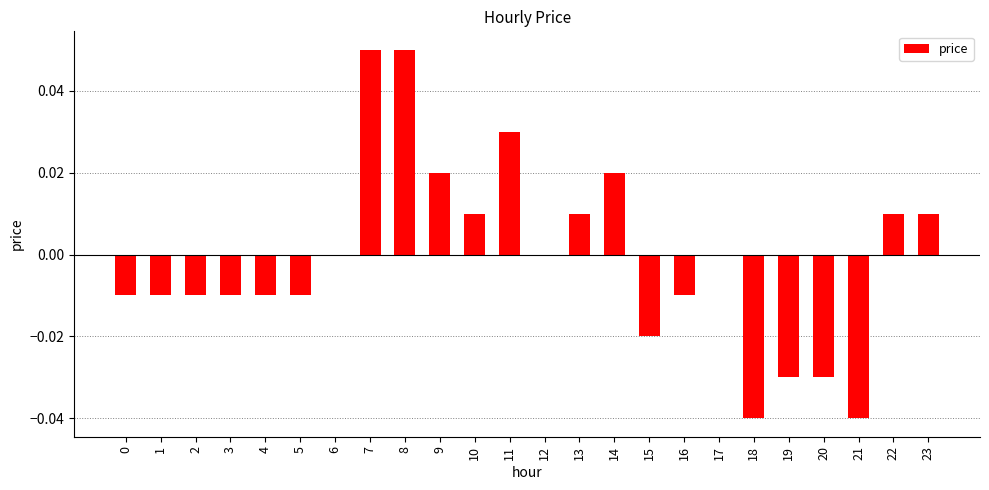

Between 13 and 21, which is larger?

13